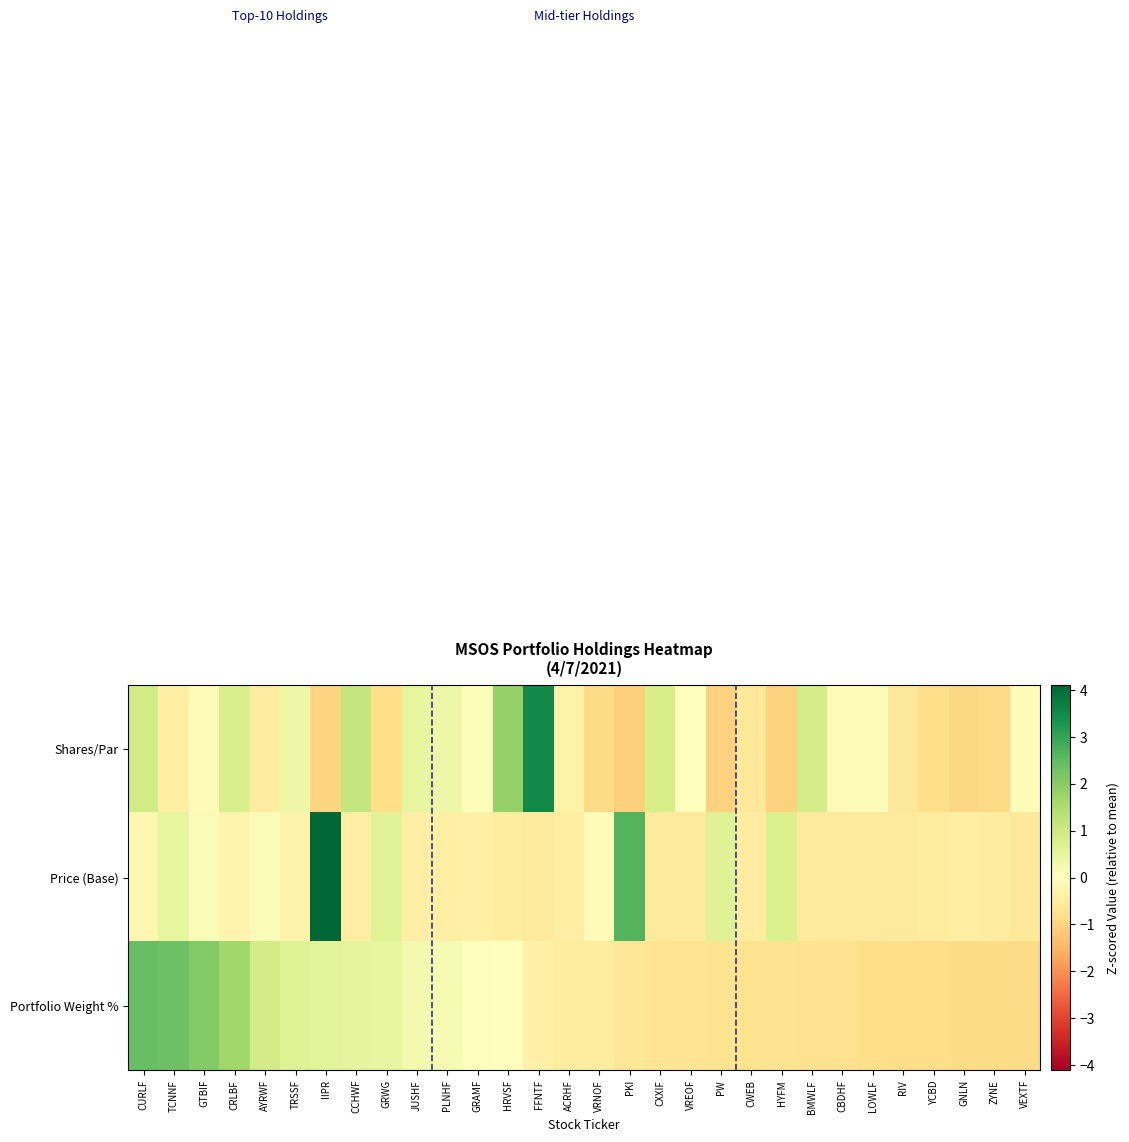

Reading left to right, transcribe all the data shown in this chart.

Shares/Par: CURLF=1.0	TCNNF=-0.4	GTBIF=-0.1	CRLBF=0.8	AYRWF=-0.5	TRSSF=0.4	IIPR=-1.0	CCHWF=1.1	GRWG=-0.8	JUSHF=0.5	PLNHF=0.4	GRAMF=0.1	HRVSF=1.8	FFNTF=3.5	ACRHF=-0.3	VRNOF=-0.9	PKI=-1.1	CXXIF=0.9	VREOF=-0.0	PW=-1.0	CWEB=-0.6	HYFM=-1.1	BMWLF=0.9	CBDHF=-0.1	LOWLF=-0.1	RIV=-0.6	YCBD=-0.8	GNLN=-0.9	ZYNE=-0.9	VEXTF=-0.1
Price (Base): CURLF=-0.2	TCNNF=0.5	GTBIF=0.1	CRLBF=-0.3	AYRWF=0.1	TRSSF=-0.3	IIPR=4.1	CCHWF=-0.4	GRWG=0.6	JUSHF=-0.4	PLNHF=-0.4	GRAMF=-0.4	HRVSF=-0.5	FFNTF=-0.5	ACRHF=-0.4	VRNOF=-0.1	PKI=2.6	CXXIF=-0.5	VREOF=-0.5	PW=0.7	CWEB=-0.5	HYFM=0.8	BMWLF=-0.5	CBDHF=-0.5	LOWLF=-0.5	RIV=-0.5	YCBD=-0.5	GNLN=-0.4	ZYNE=-0.5	VEXTF=-0.6
Portfolio Weight %: CURLF=2.4	TCNNF=2.4	GTBIF=2.1	CRLBF=1.7	AYRWF=0.9	TRSSF=0.7	IIPR=0.6	CCHWF=0.5	GRWG=0.5	JUSHF=0.2	PLNHF=0.2	GRAMF=0.0	HRVSF=-0.0	FFNTF=-0.4	ACRHF=-0.5	VRNOF=-0.5	PKI=-0.6	CXXIF=-0.7	VREOF=-0.7	PW=-0.7	CWEB=-0.7	HYFM=-0.7	BMWLF=-0.7	CBDHF=-0.8	LOWLF=-0.8	RIV=-0.9	YCBD=-0.9	GNLN=-0.9	ZYNE=-0.9	VEXTF=-0.9